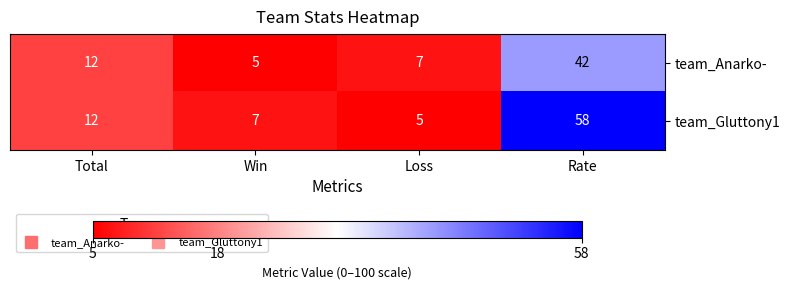

At which label is team_Gluttony1 closest to 31?

Total